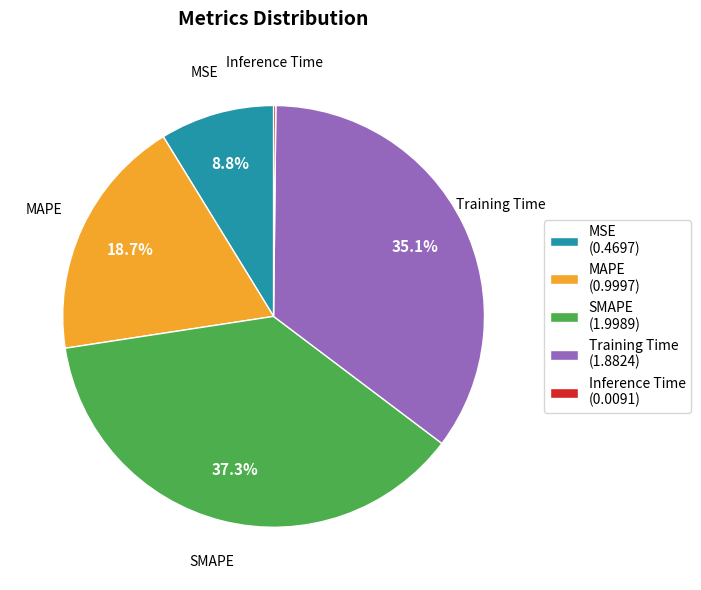

Is the sum of SMAPE and MAPE greater than half?

Yes